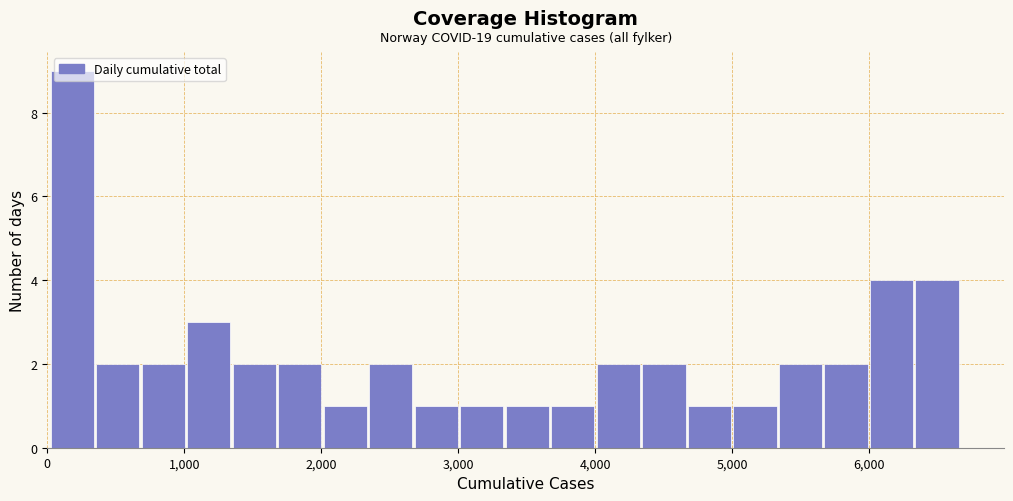

Read against the x-axis, roughly where is the centre of the tallest bar?

200